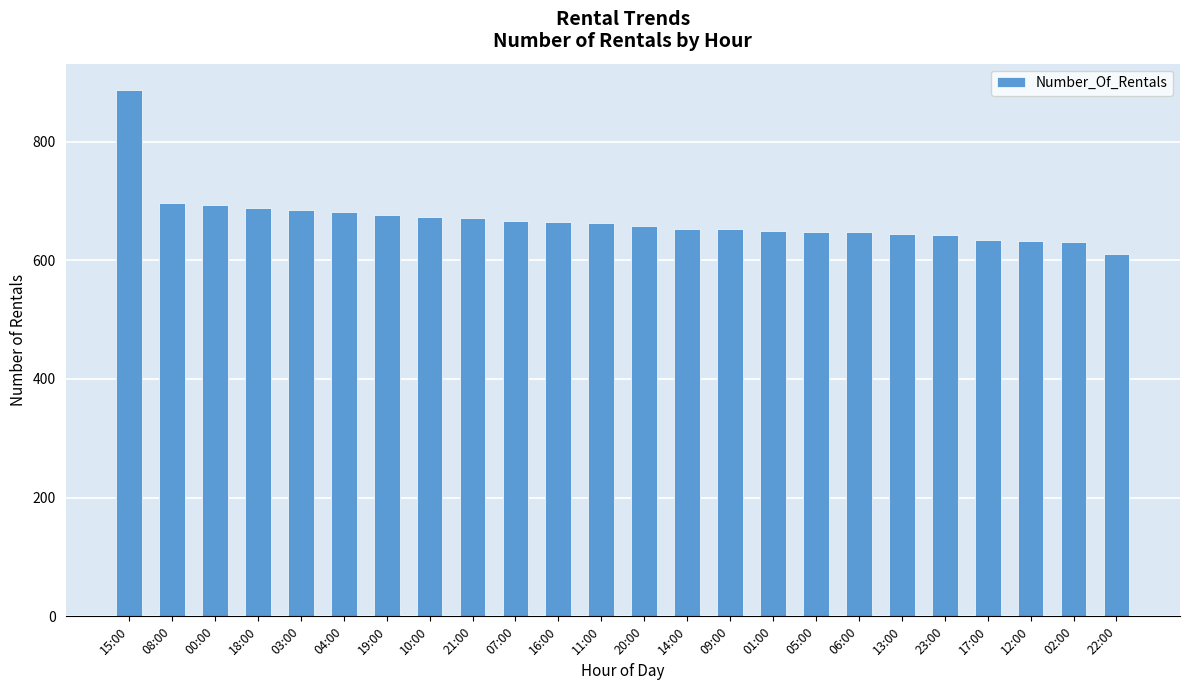

The chart shows a value of 293 at 08:00. True or false?

False